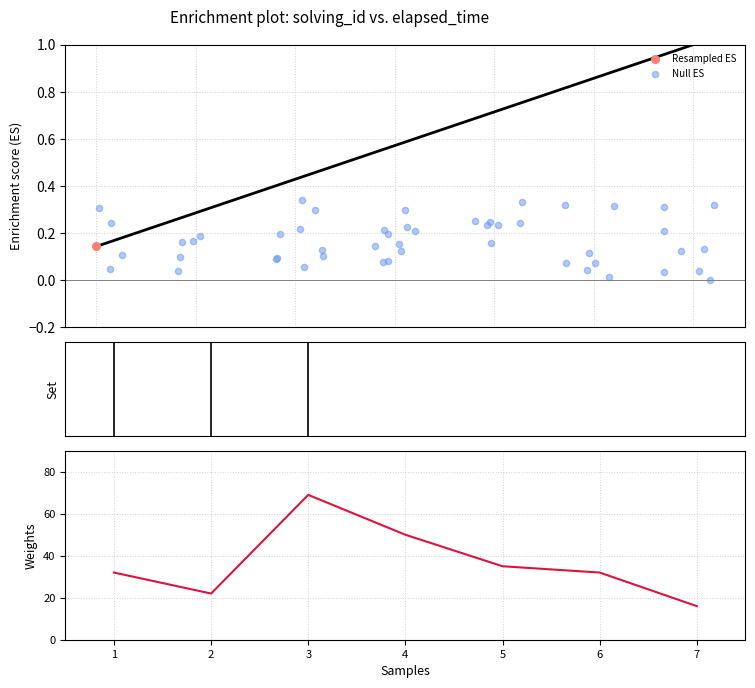

Is the value of solving_id at 1 greater than the value of elapsed_time at 4?

No